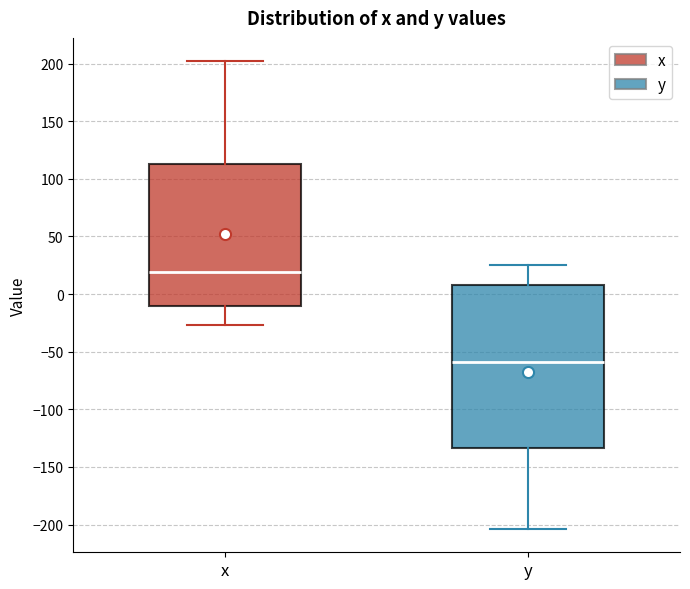

Which box has the highest median line?

x